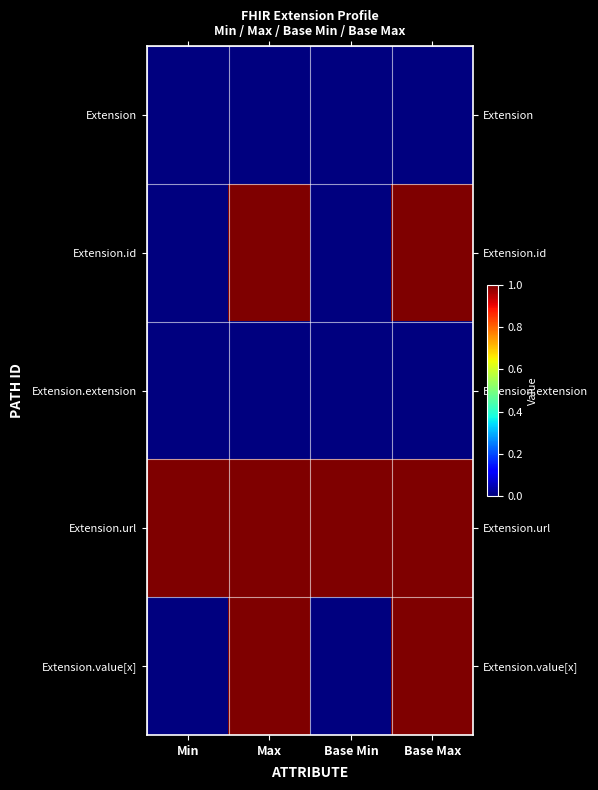

List the series in order of their peak value, highest first.

Extension.id, Extension.url, Extension.value[x], Extension, Extension.extension